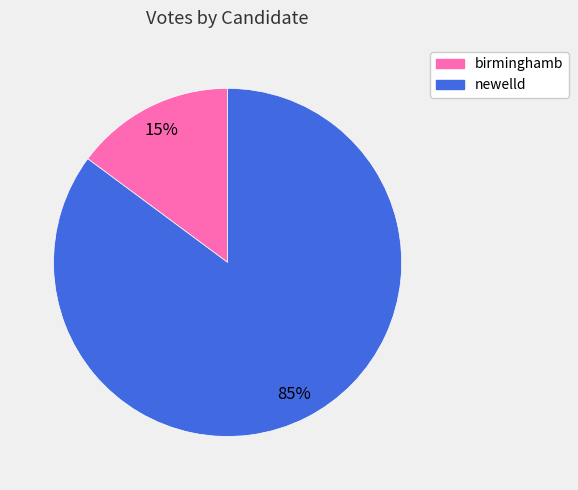

Is it true that newelld is 85% of the pie?

True